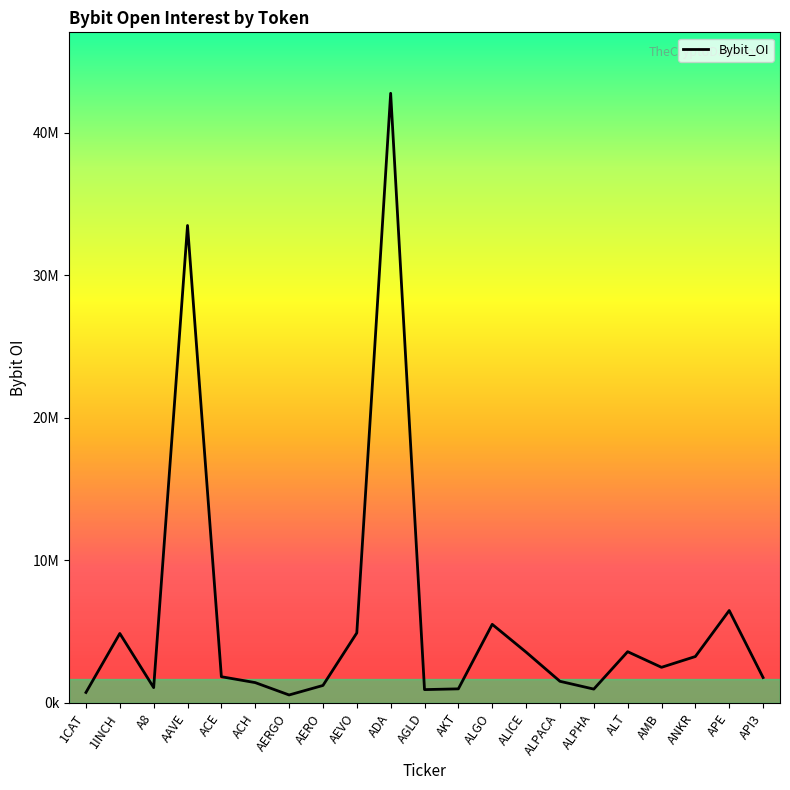

Does the chart display data point markers on the line(s)?

No